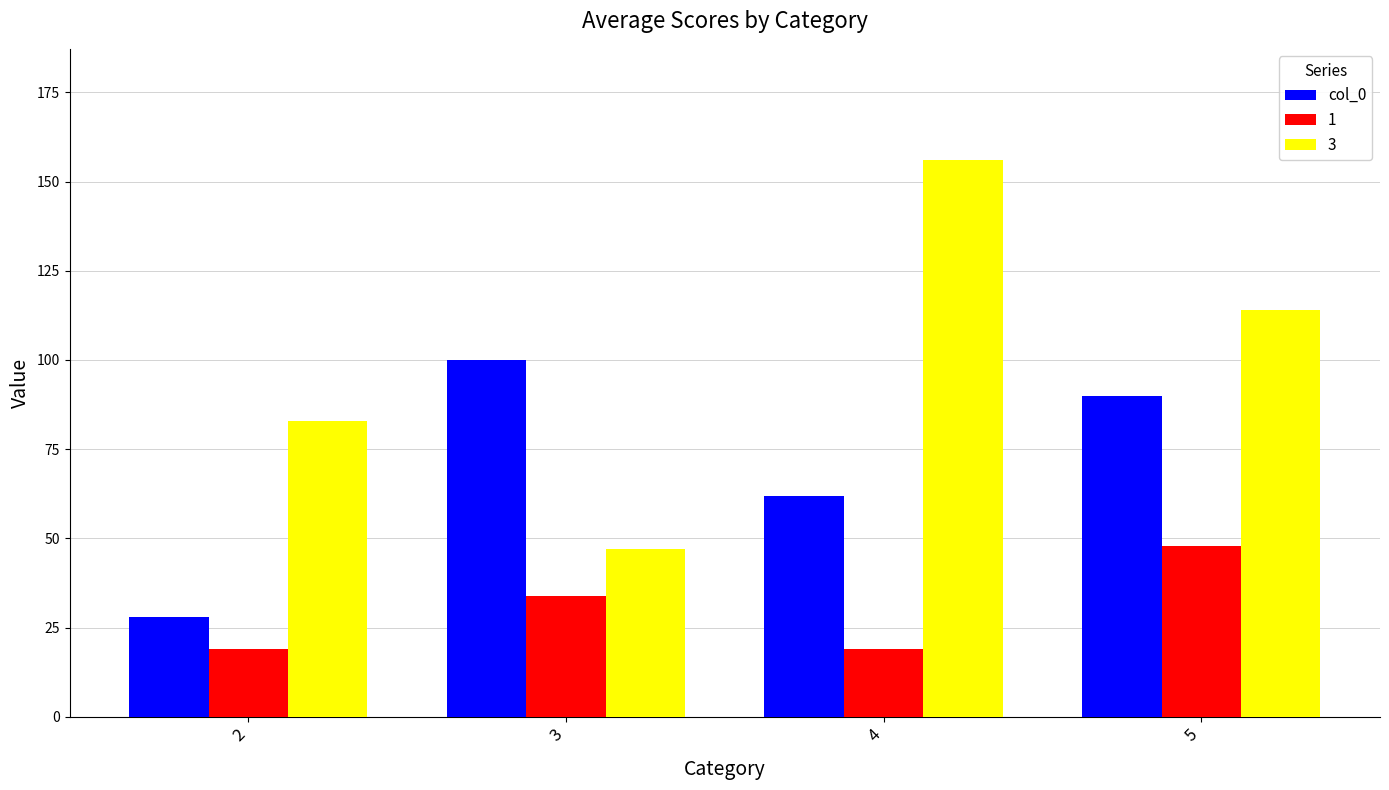

Rank the series by their average value, from lowest to highest.

1, col_0, 3